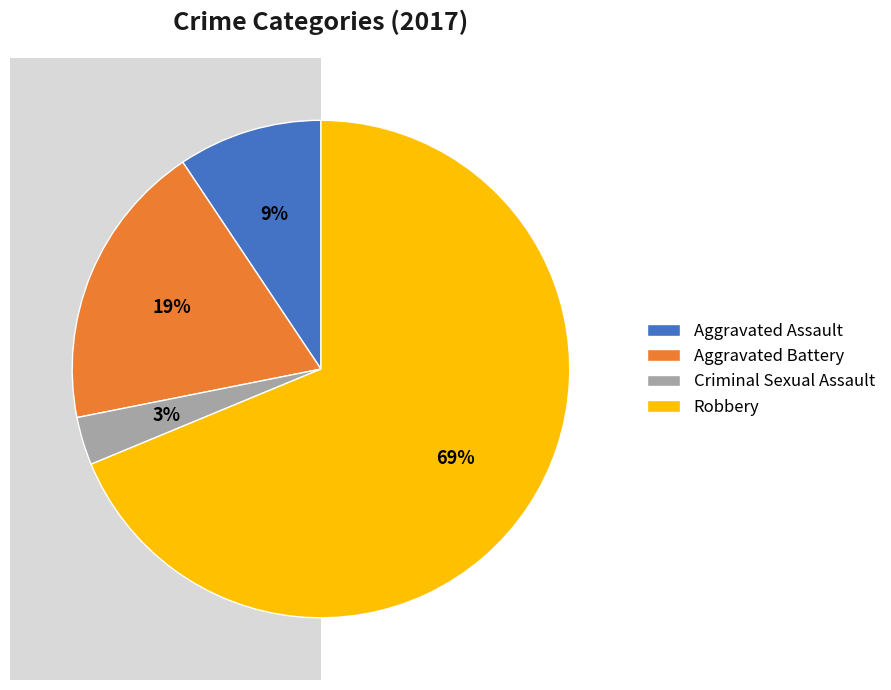

Combined, do Criminal Sexual Assault and Aggravated Assault account for over 50%?

No